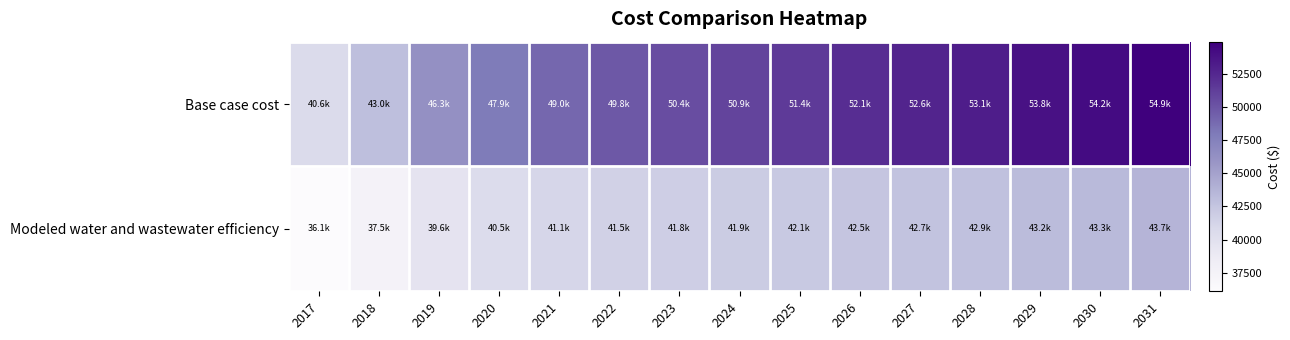

Which category has the lowest value across all series?

2017